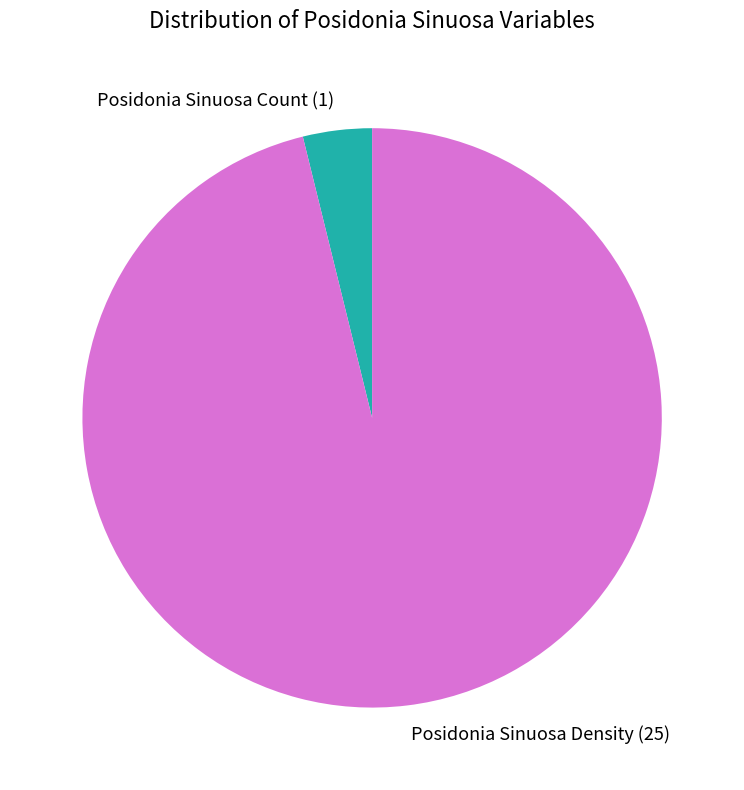

Is there any slice that represents more than half of the pie?

Yes